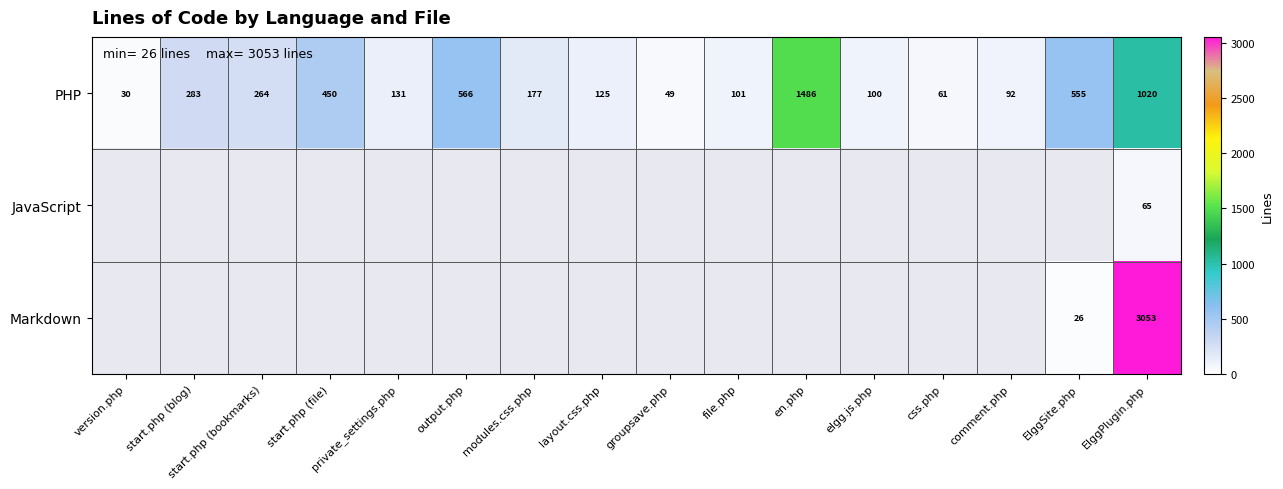

What is the total value across all series at ElggPlugin.php?

4138